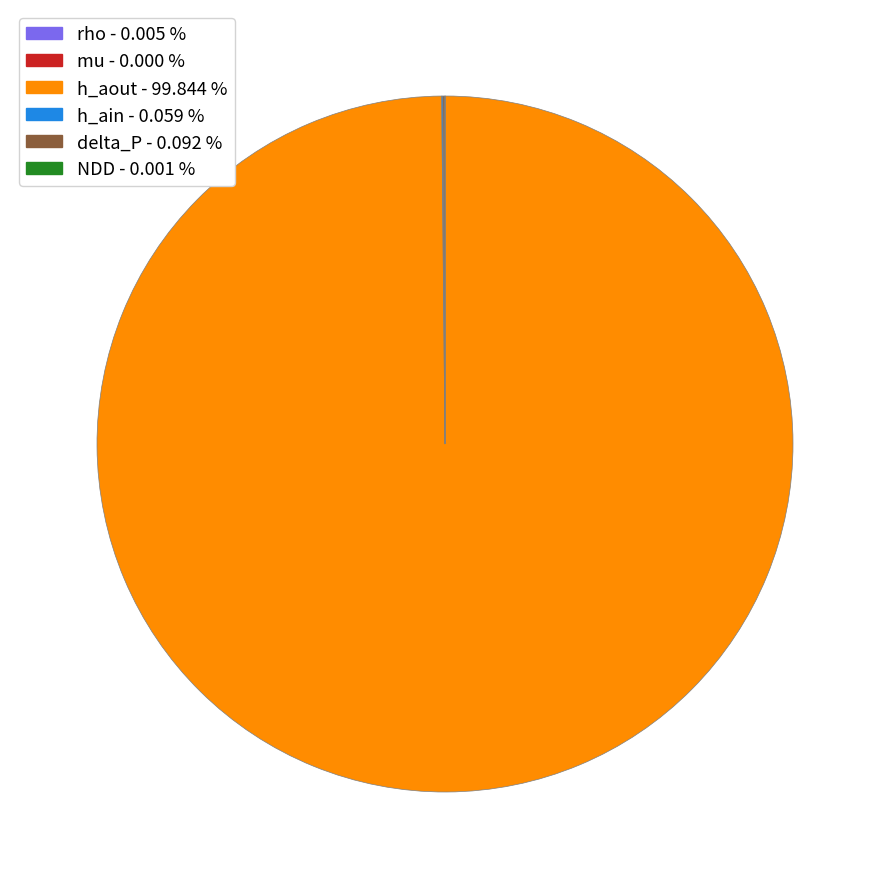

Which slice is the largest?

h_aout - 99.844 %